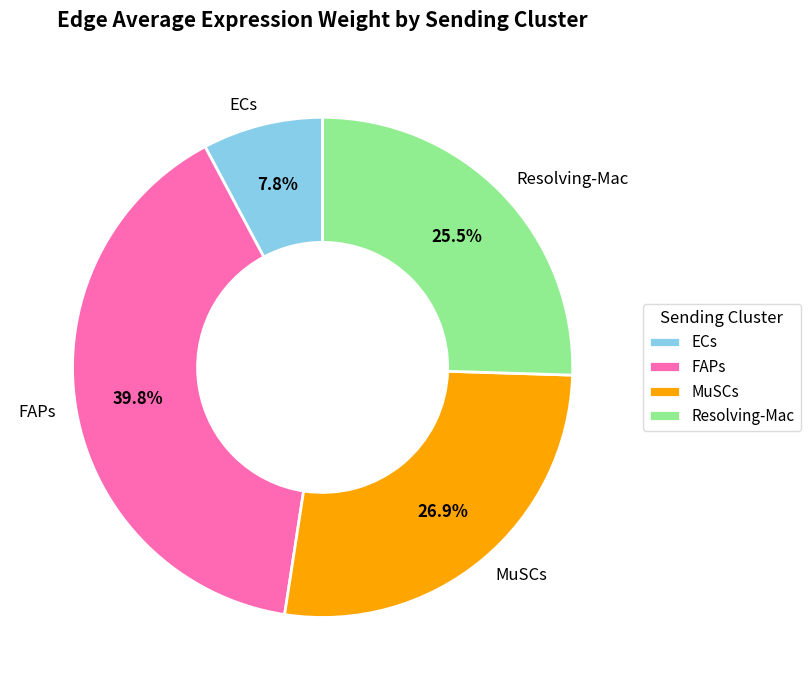

Combined, what portion of the pie is Resolving-Mac and ECs?

33.3%